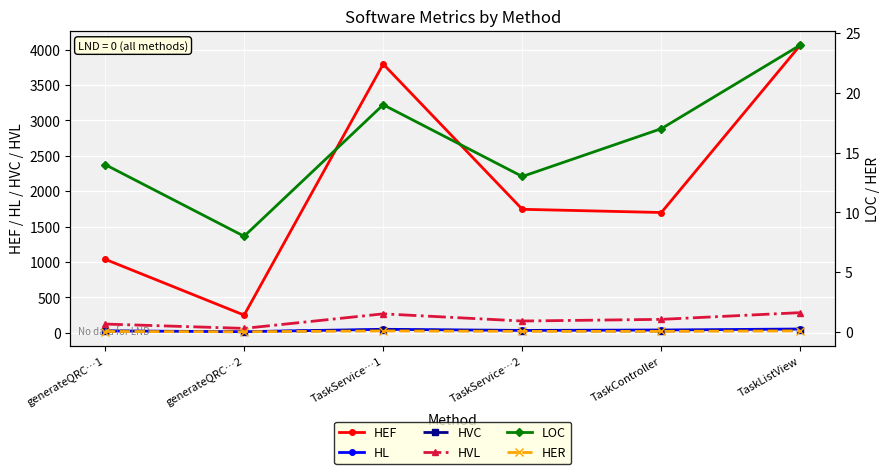

Count the number of data series in this chart.

6